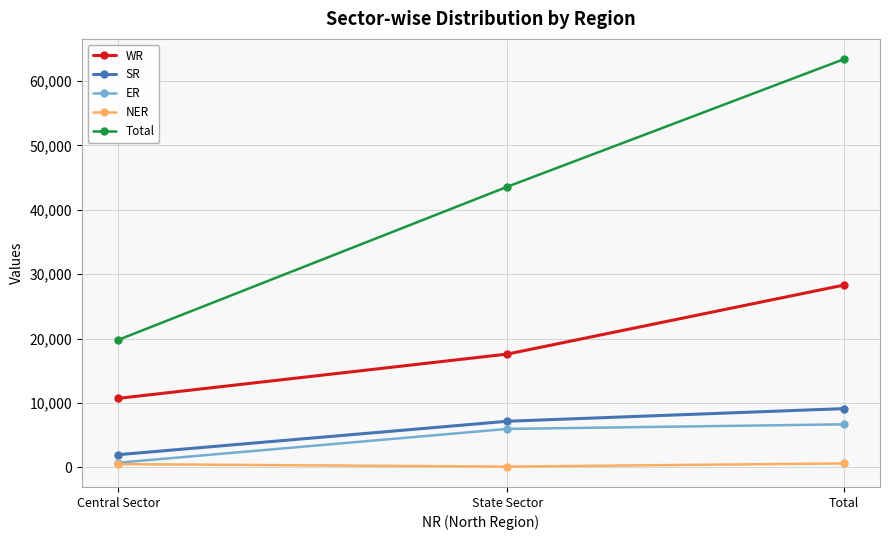

Which series changed the most between Central Sector and State Sector?

Total